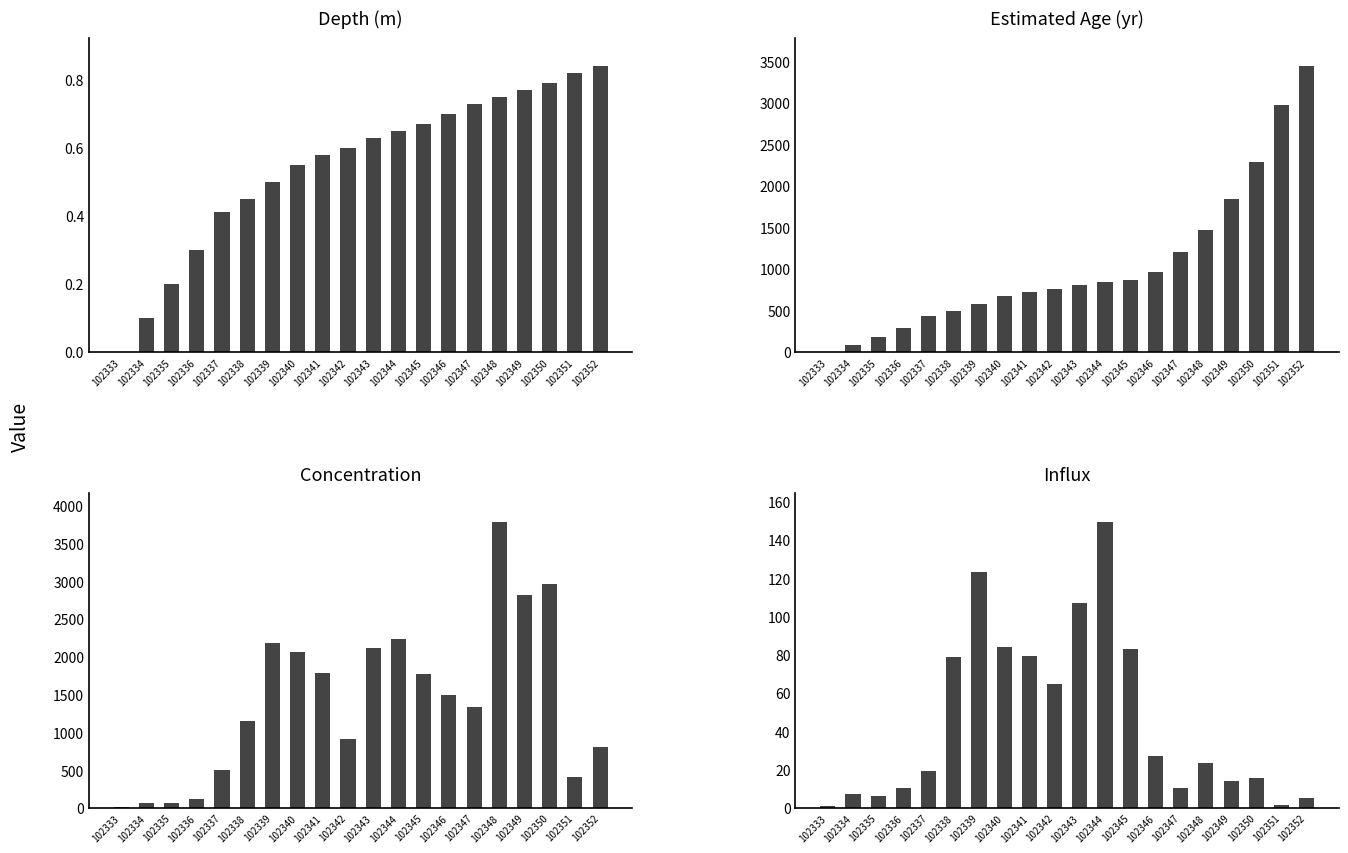

Reading left to right, extract all data points from this chart.

depth: 102333=0.0	102334=0.1	102335=0.2	102336=0.3	102337=0.4	102338=0.5	102339=0.5	102340=0.6	102341=0.6	102342=0.6	102343=0.6	102344=0.7	102345=0.7	102346=0.7	102347=0.7	102348=0.8	102349=0.8	102350=0.8	102351=0.8	102352=0.8
est_age: 102333=0.0	102334=85.0	102335=178.0	102336=286.0	102337=432.0	102338=493.0	102339=578.0	102340=670.0	102341=725.0	102342=760.0	102343=810.0	102344=839.0	102345=870.0	102346=967.0	102347=1202.0	102348=1472.0	102349=1843.0	102350=2281.0	102351=2975.0	102352=3438.0
conc: 102333=6.9	102334=62.9	102335=61.8	102336=118.6	102337=498.3	102338=1149.1	102339=2176.7	102340=2063.5	102341=1789.5	102342=914.7	102343=2108.6	102344=2239.3	102345=1771.2	102346=1498.3	102347=1333.0	102348=3780.8	102349=2812.1	102350=2961.2	102351=406.9	102352=809.5
influx: 102333=0.8	102334=7.1	102335=6.2	102336=10.3	102337=19.3	102338=78.7	102339=123.0	102340=84.2	102341=79.5	102342=64.6	102343=106.8	102344=149.3	102345=83.0	102346=27.1	102347=10.6	102348=23.6	102349=13.9	102350=15.7	102351=1.4	102352=5.2